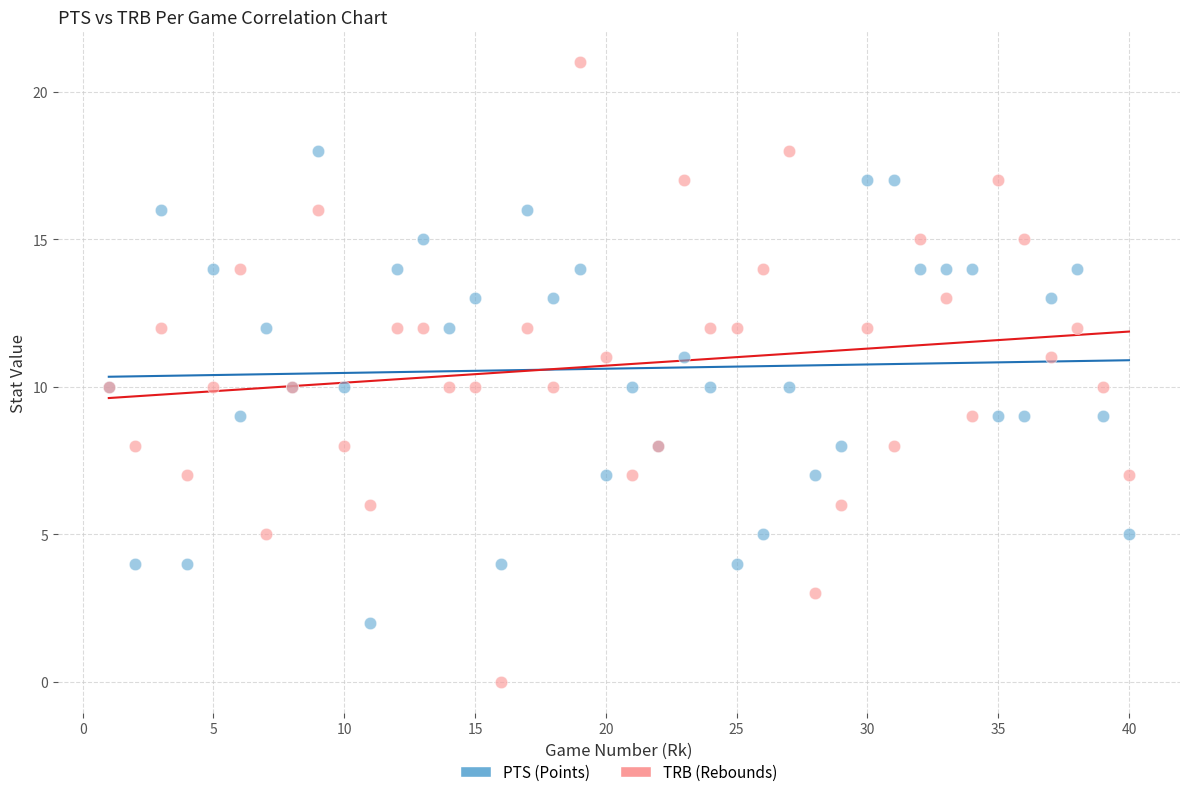

What is the X range (max minus min) for the scatter plot?

39